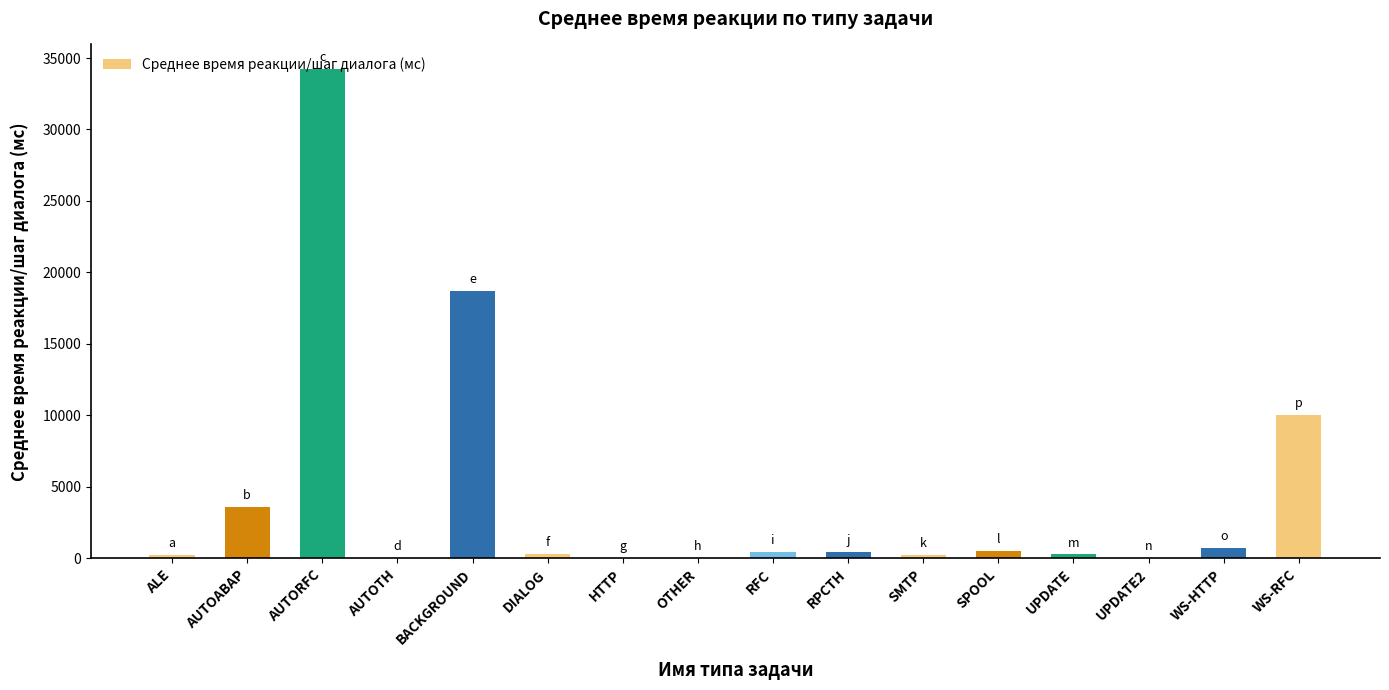

What is the average value?

4360.6